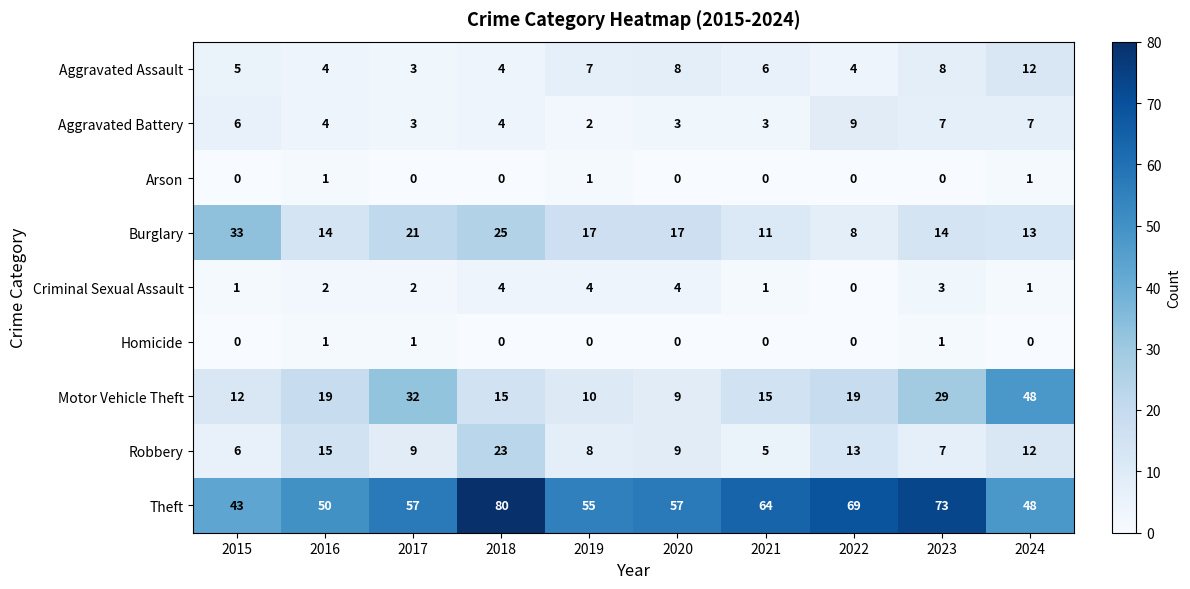

At which label does Aggravated Battery first exceed 4?

2015